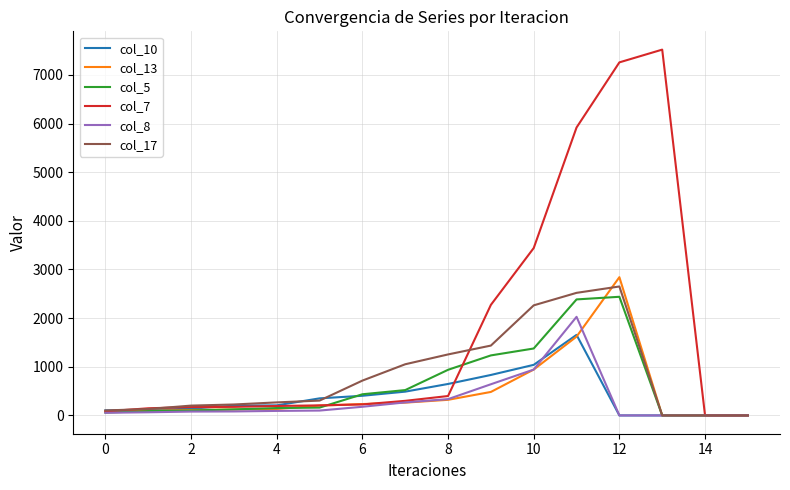

Which series has the largest total across all categories?

col_7